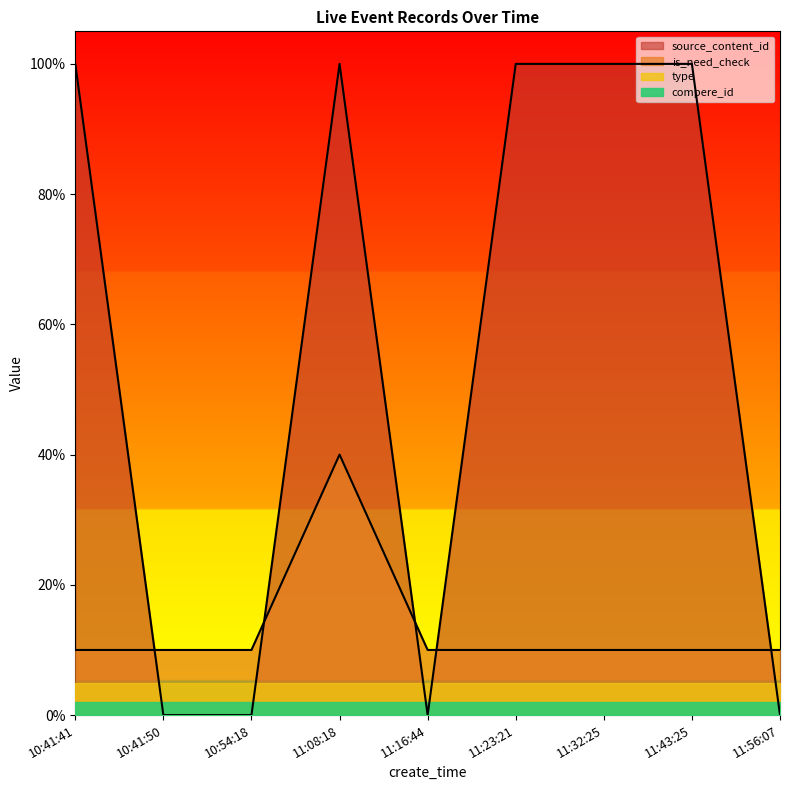

Reading left to right, list all the values displayed in this chart.

is_need_check: 0.1	0.1	0.1	0.4	0.1	0.1	0.1	0.1	0.1
source_content_id: 1.0	0.0	0.0	1.0	0.0	1.0	1.0	1.0	0.0